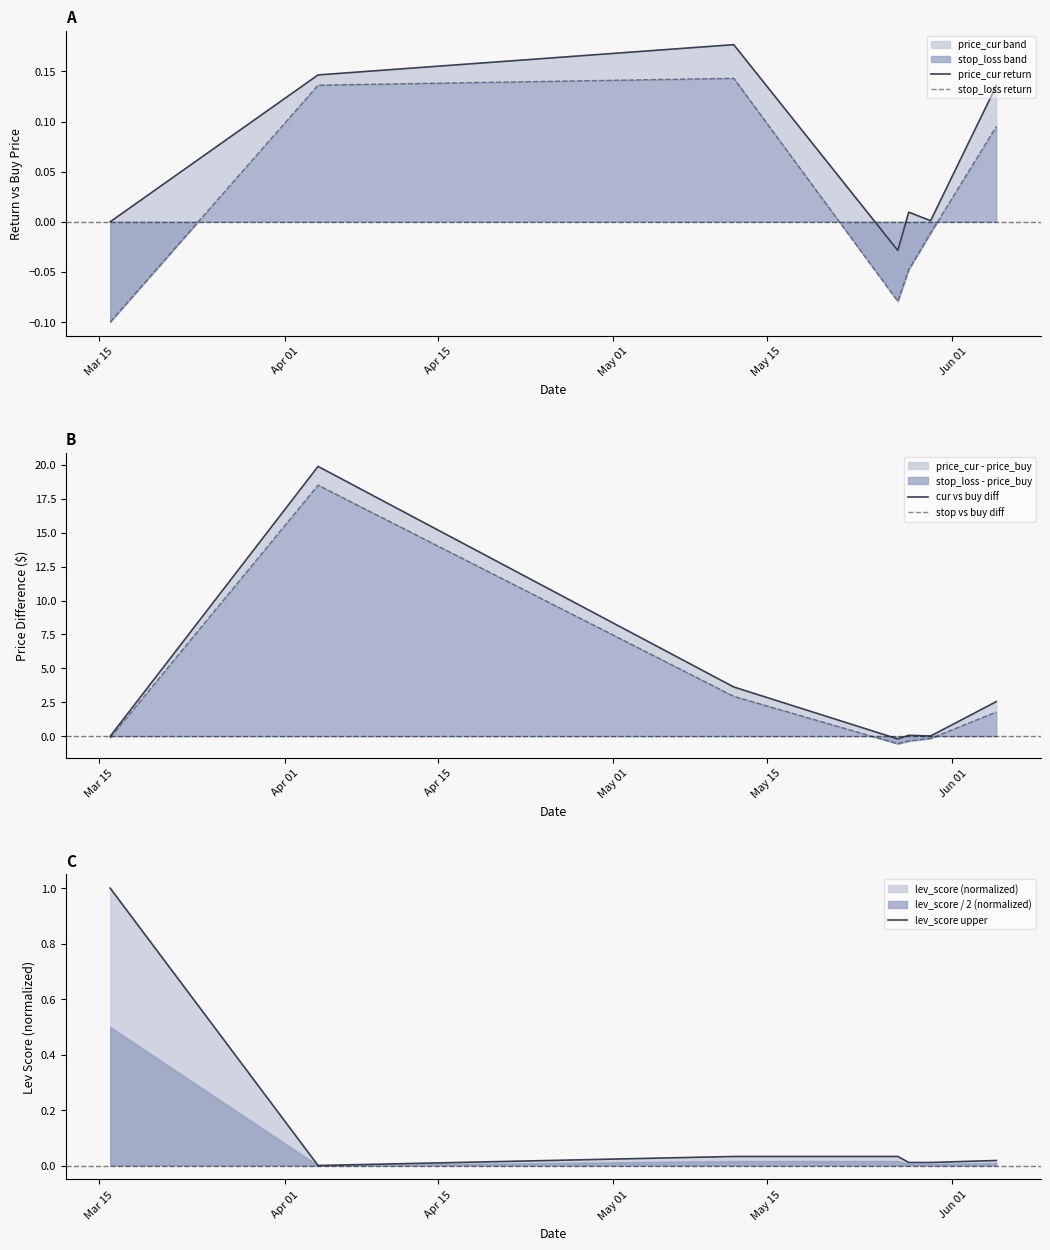

Count the number of data series in this chart.

5